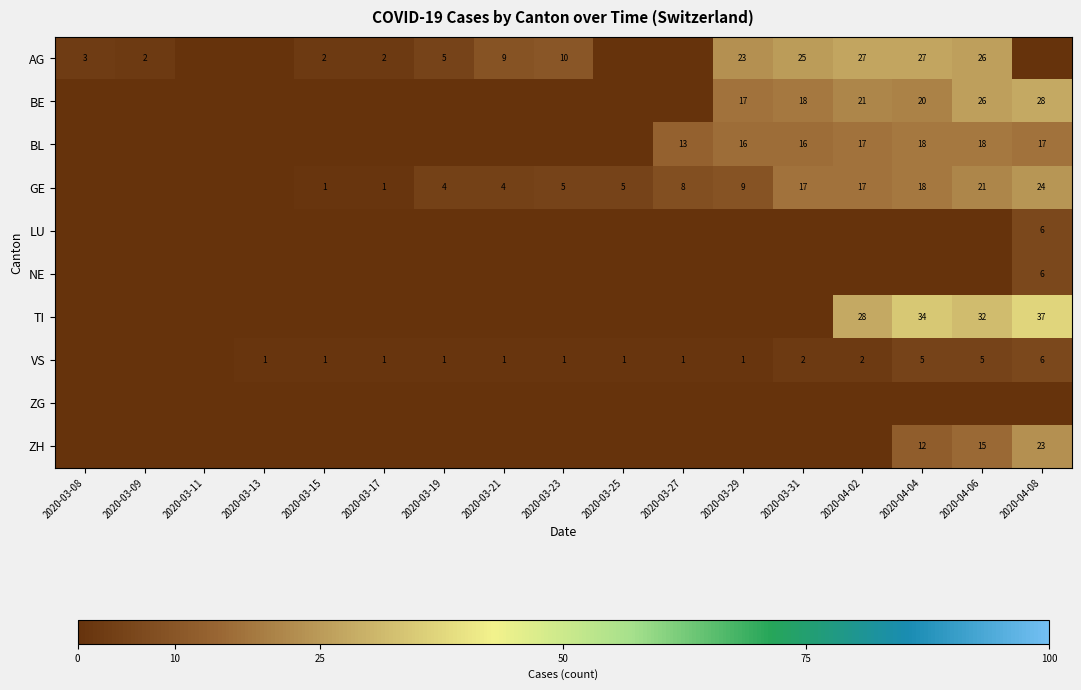

What is the sum of the GE values at 2020-03-25 and 2020-03-27?

13